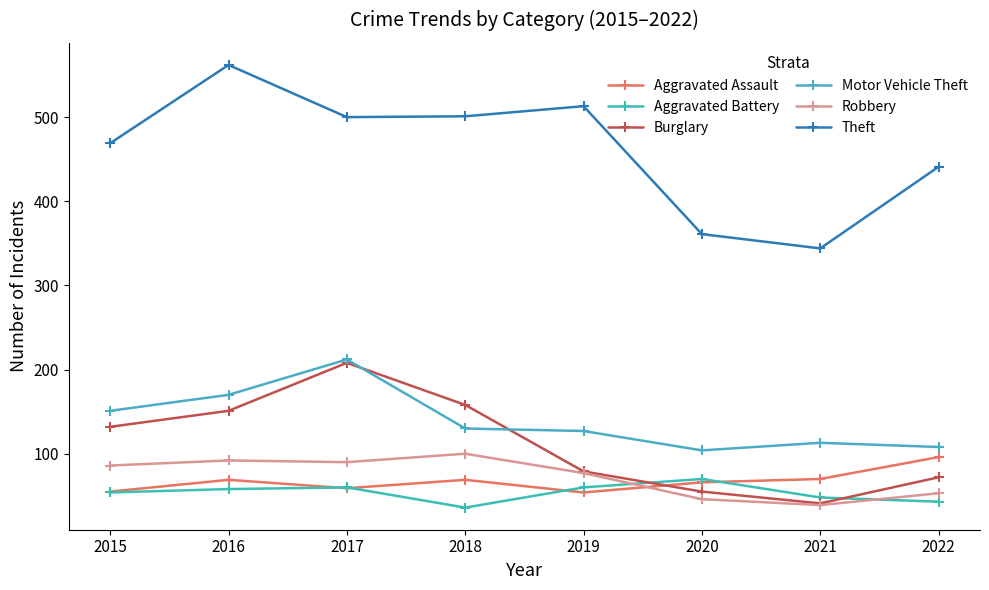

Between 2022 and 2016, which is larger?

2022